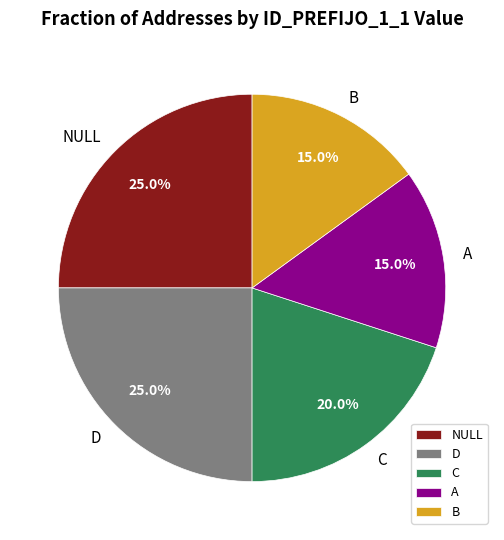

Combined, do NULL and A account for over 50%?

No